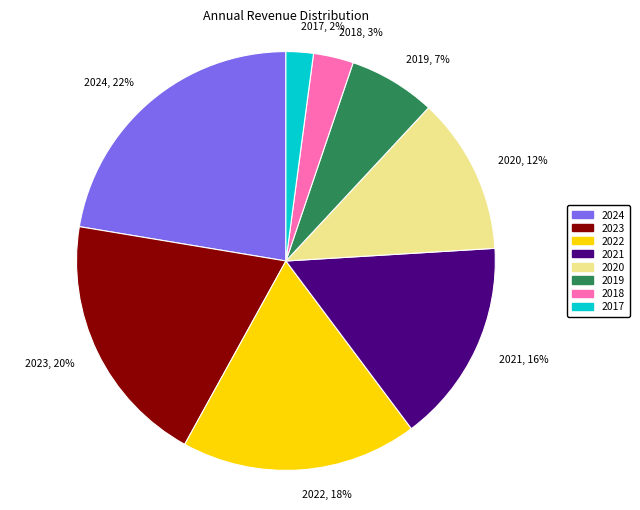

To the nearest percent, what is the combined percentage of 2024 and 2023?

42%